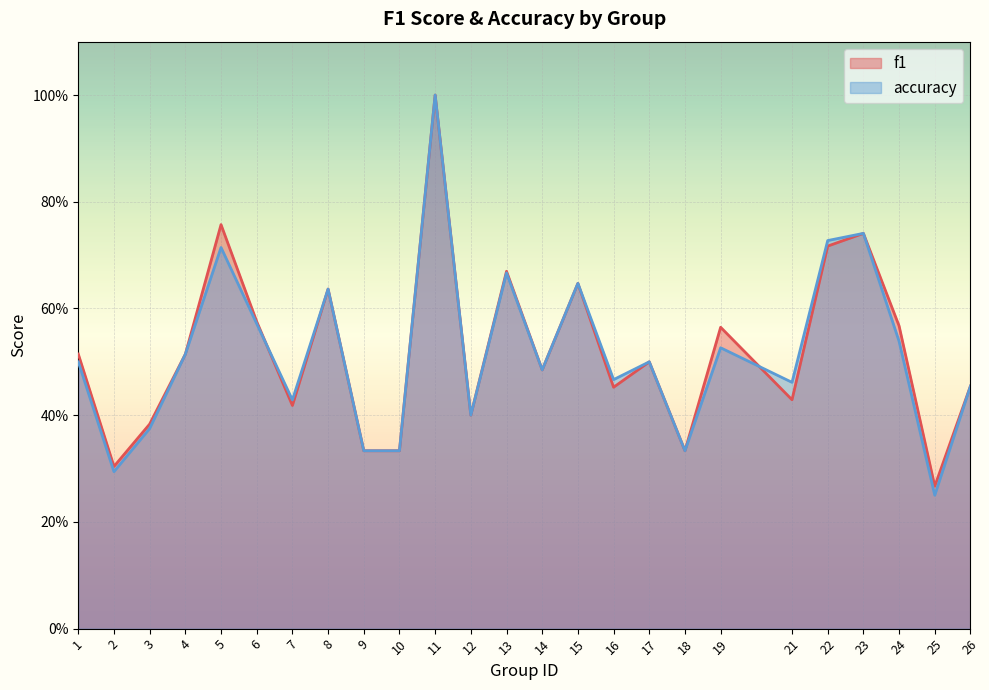

What are all the series names shown in the legend?

f1, accuracy